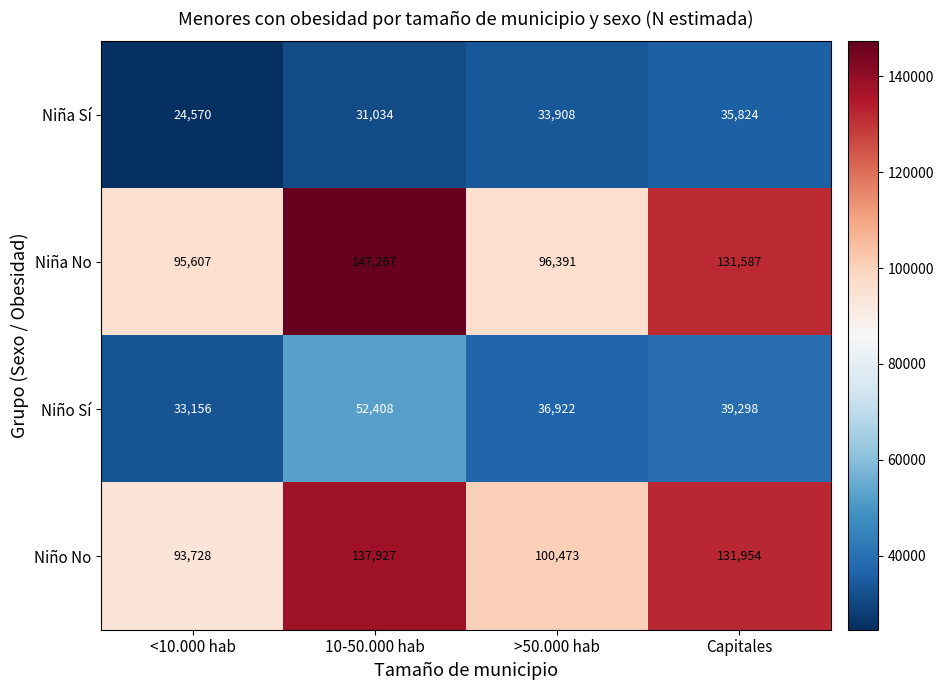

At how many categories does at least one series exceed 43343?

4